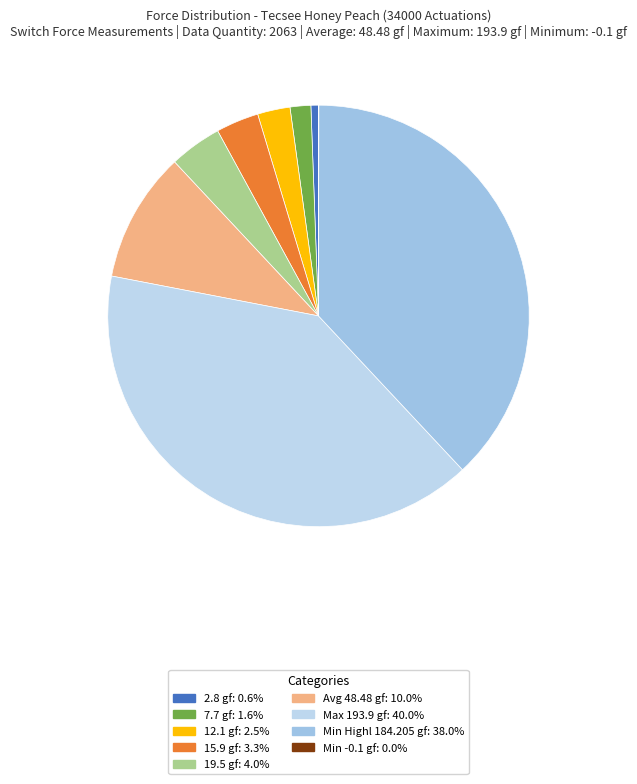

What is the largest slice in the pie chart?

Max 193.9 gf